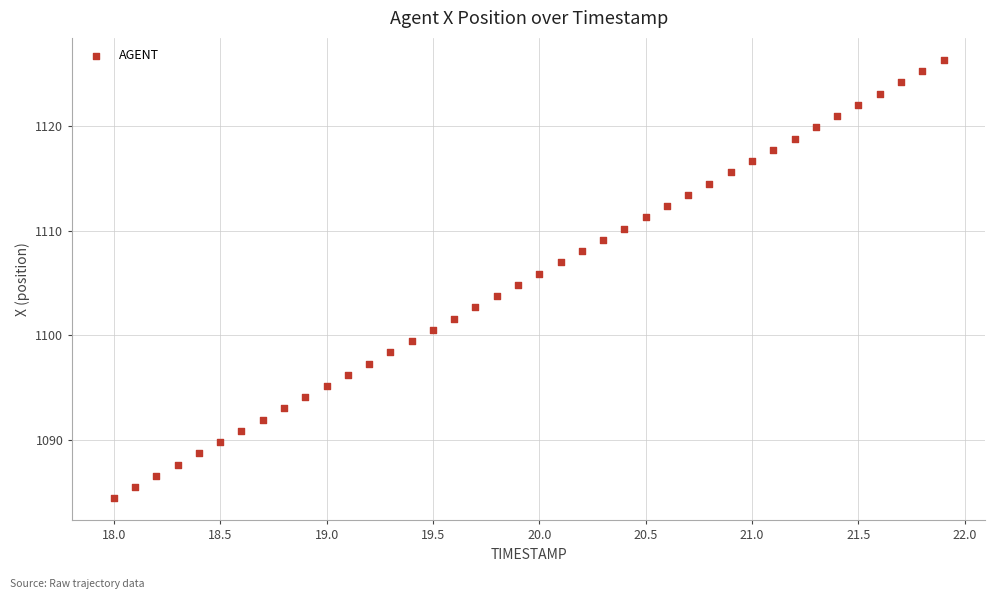

What is the range of Y values (max minus min)?

41.8